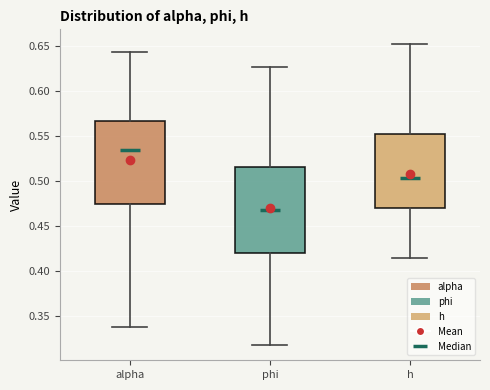

Where does the lower whisker of the box for phi end on the y-axis? The values are not printed on the chart, so give them approximately, as read against the axis.

0.320